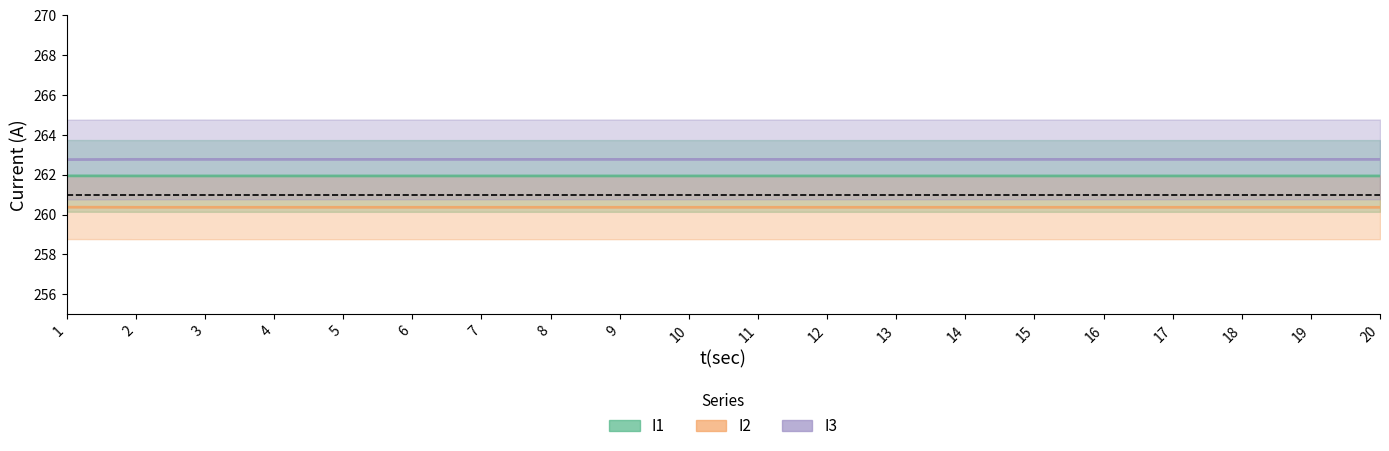

Between 7 and 15, which series saw the biggest shift?

I1